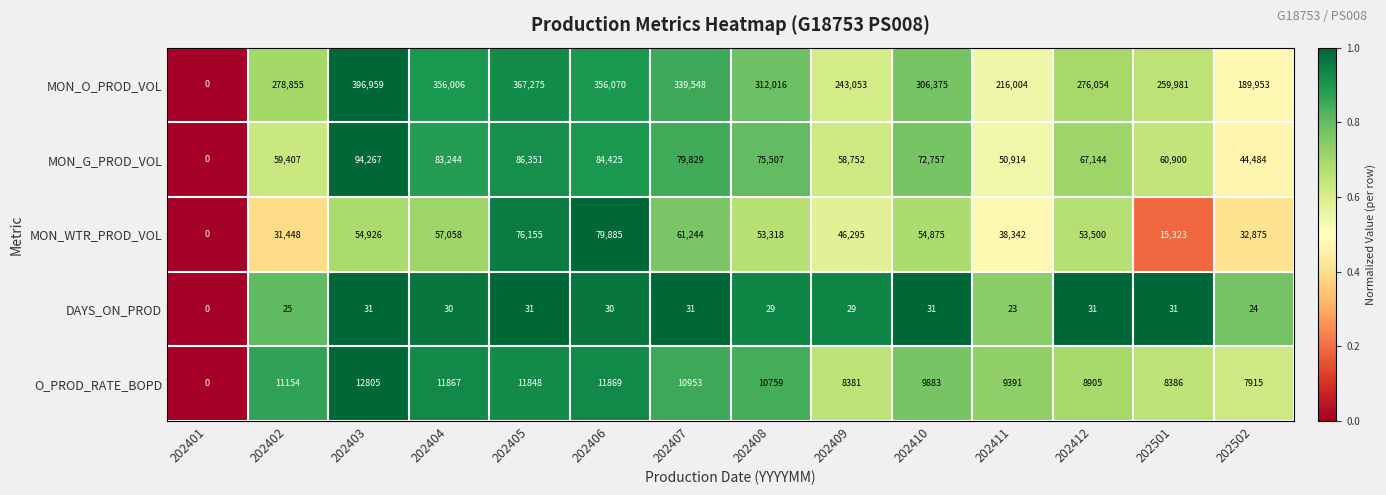

At 202408, list the series in order from largest to smallest.

MON_O_PROD_VOL, MON_G_PROD_VOL, MON_WTR_PROD_VOL, O_PROD_RATE_BOPD, DAYS_ON_PROD